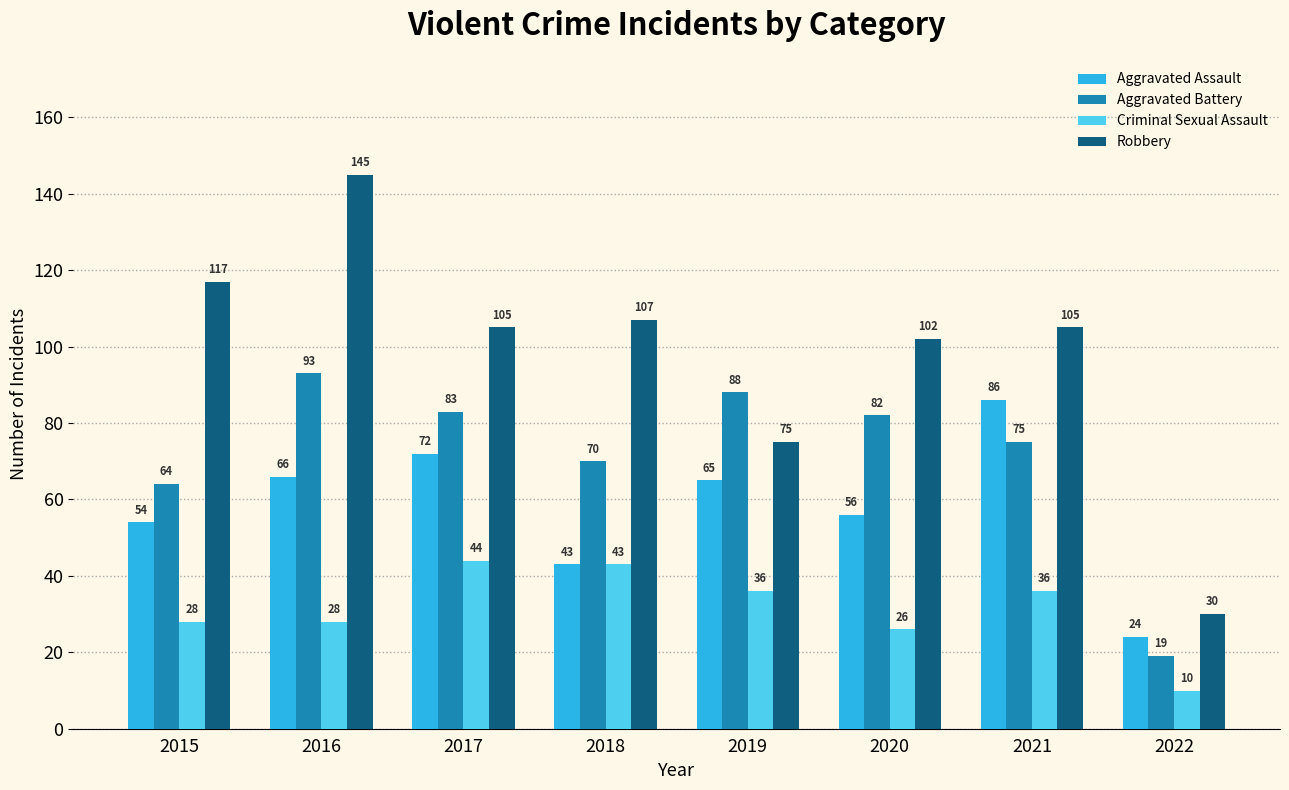

Where does the Aggravated Assault series first go above 65?

2016